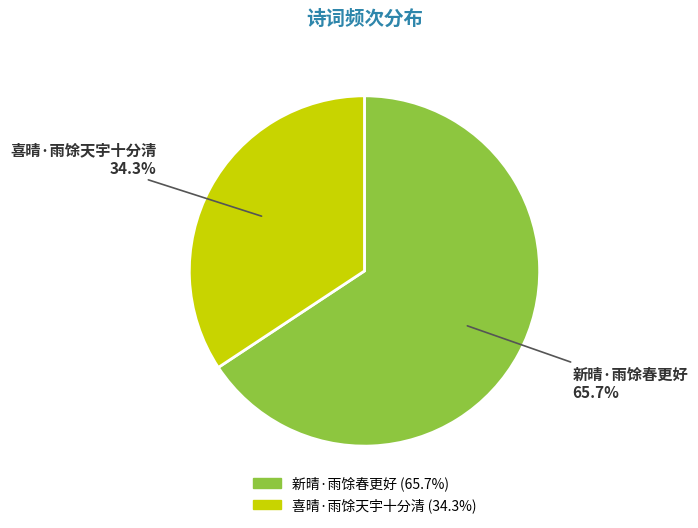

To the nearest percent, what is the combined percentage of 新晴·雨馀春更好 and 喜晴·雨馀天宇十分清?

100%